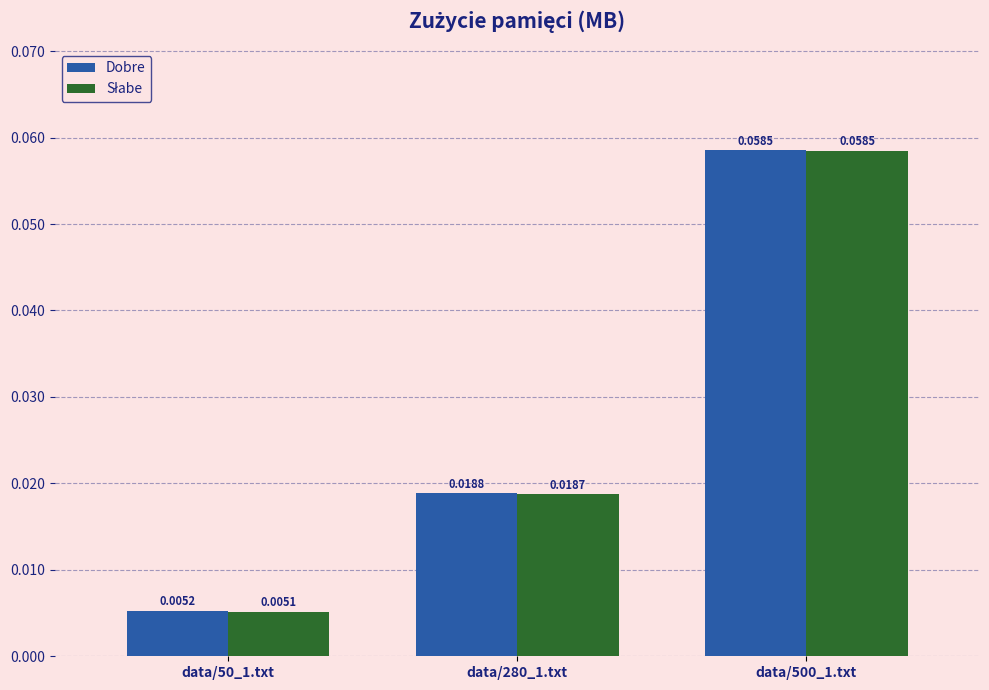

How many bars are there in each group?

2